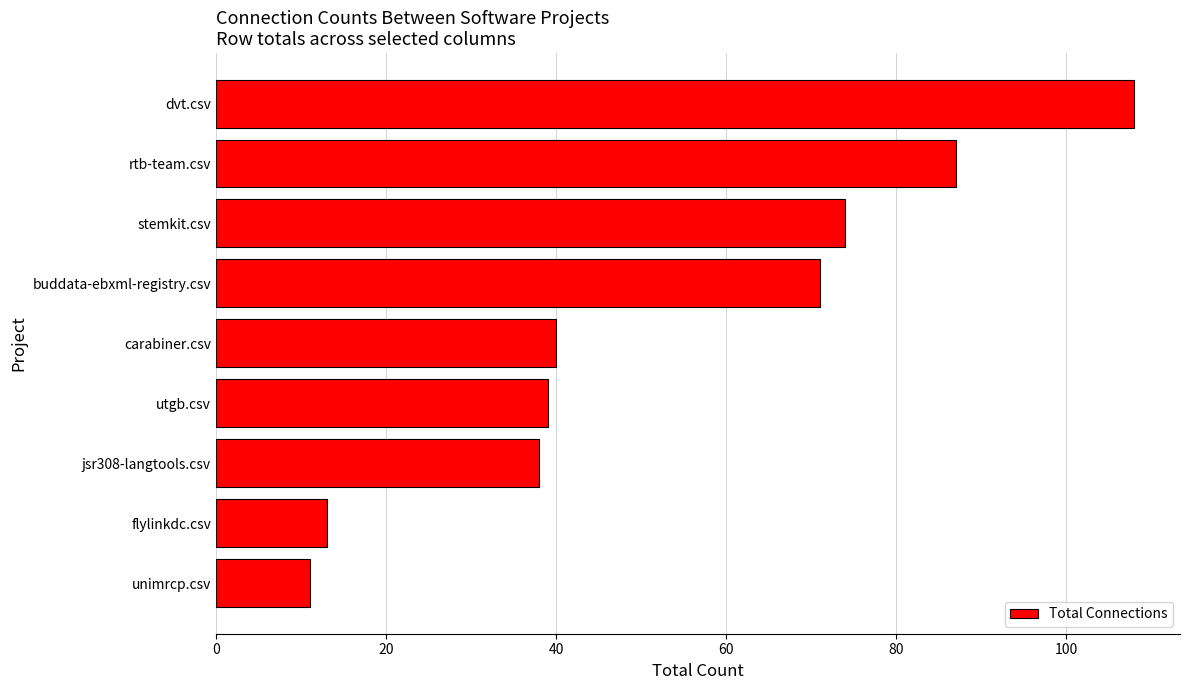

Reading top to bottom, list all the values displayed in this chart.

dvt.csv=108	rtb-team.csv=87	stemkit.csv=74	buddata-ebxml-registry.csv=71	carabiner.csv=40	utgb.csv=39	jsr308-langtools.csv=38	flylinkdc.csv=13	unimrcp.csv=11